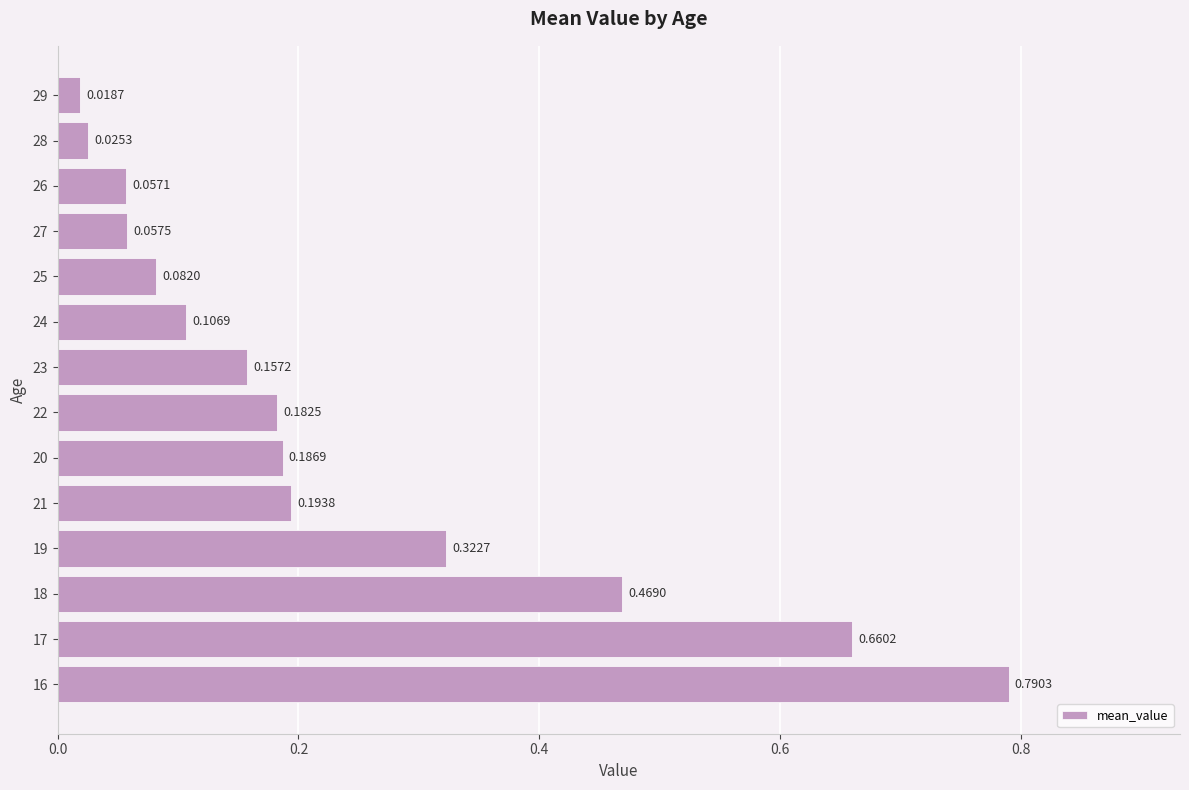

List the labels in order of value, smallest first.

29, 28, 26, 27, 25, 24, 23, 22, 20, 21, 19, 18, 17, 16